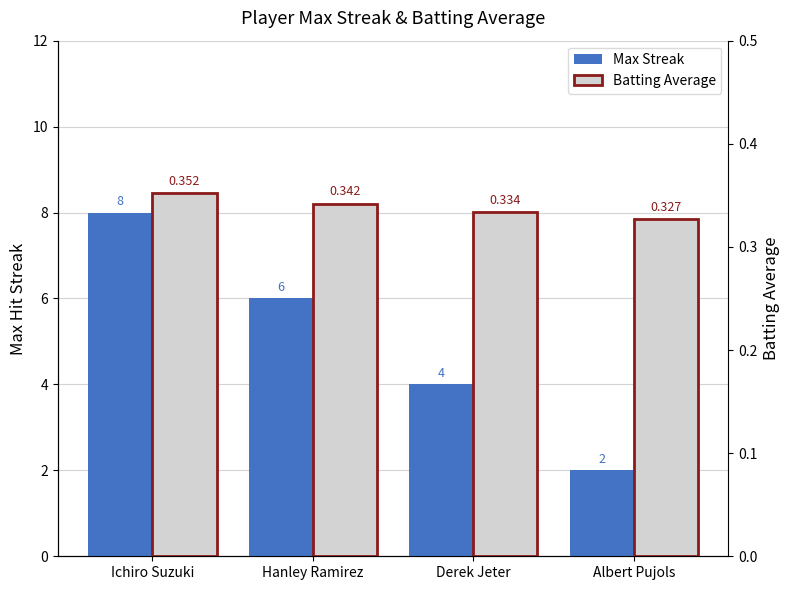

What are all the series names shown in the legend?

Max Streak, Batting Average